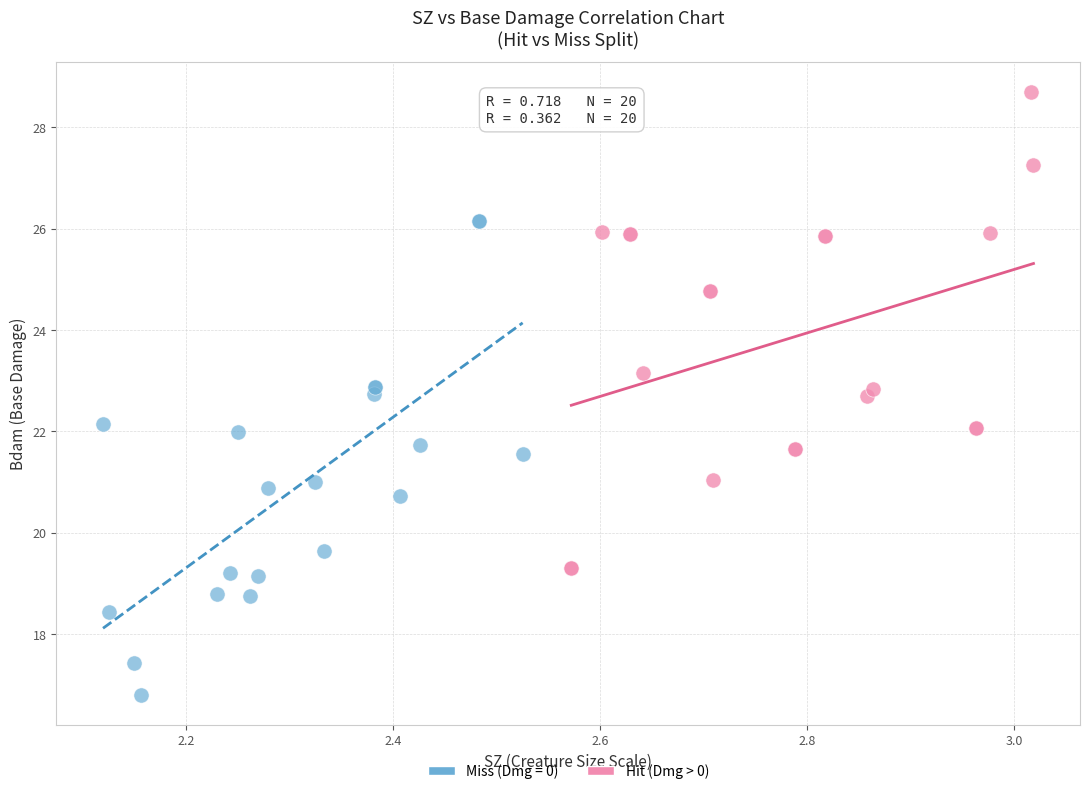

Which series contains the highest Y value?

Hit (Dmg > 0)